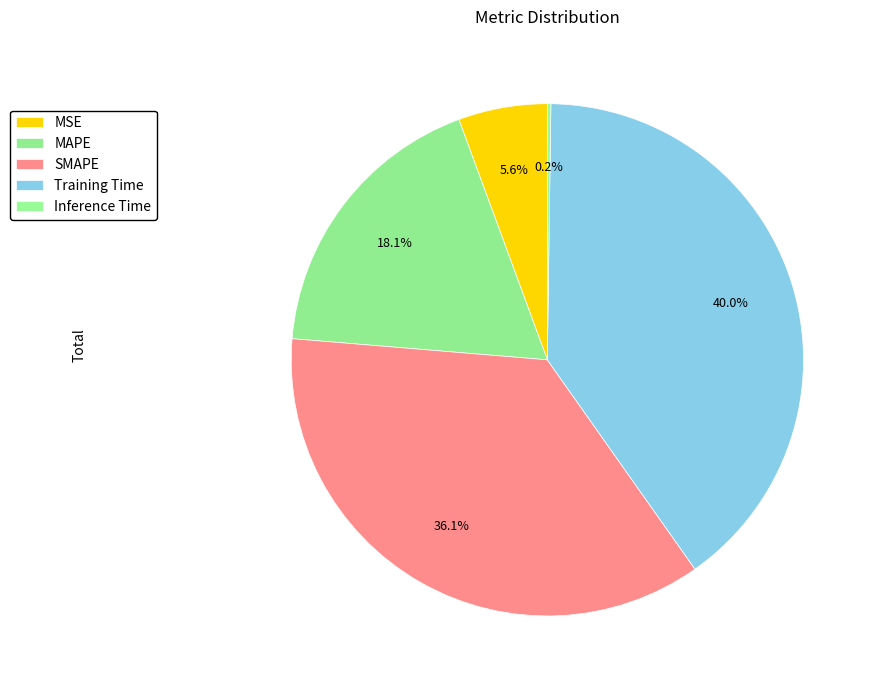

Is there a majority slice in this chart?

No